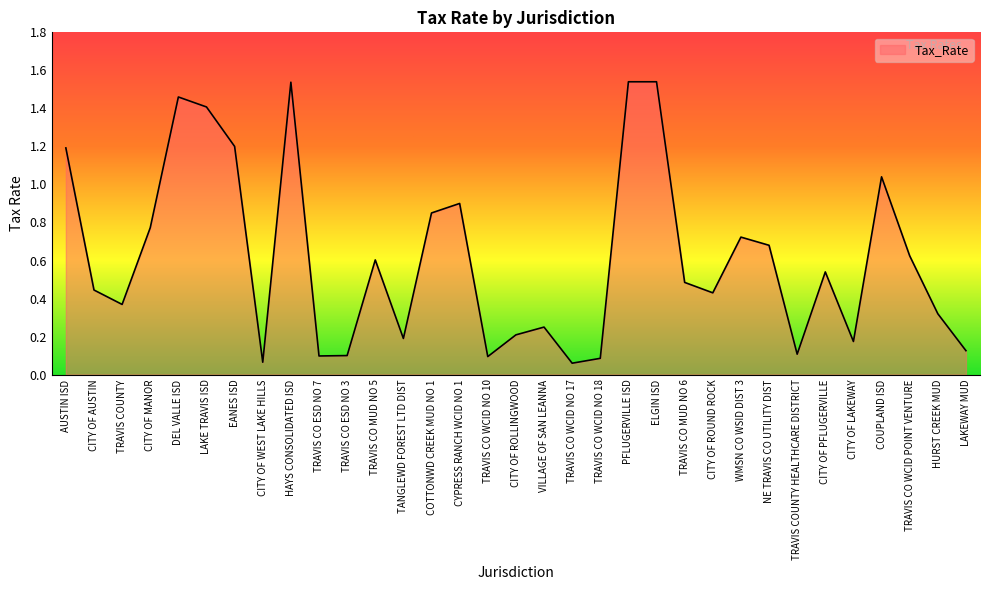

What position from the left is CITY OF MANOR?

4